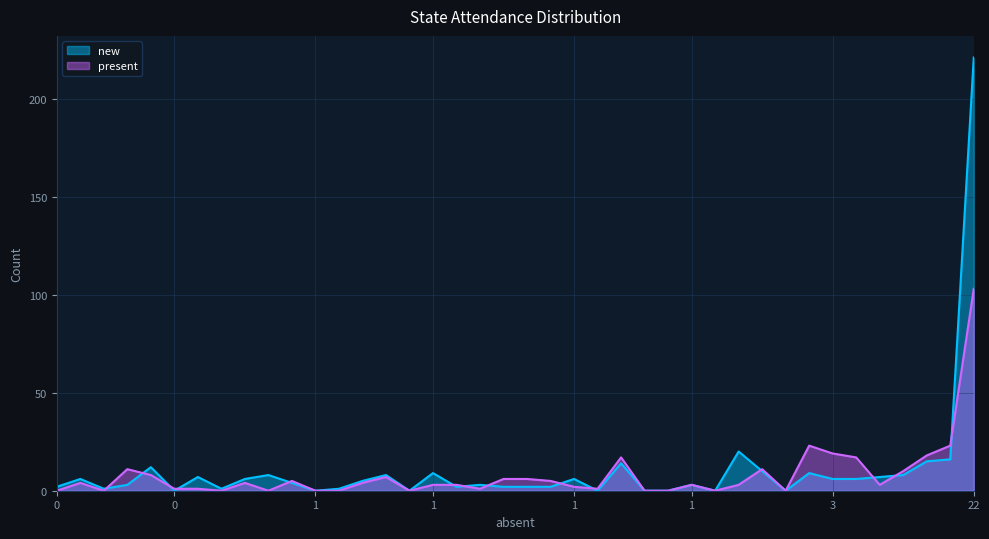

At how many categories does at least one series exceed 19?

4